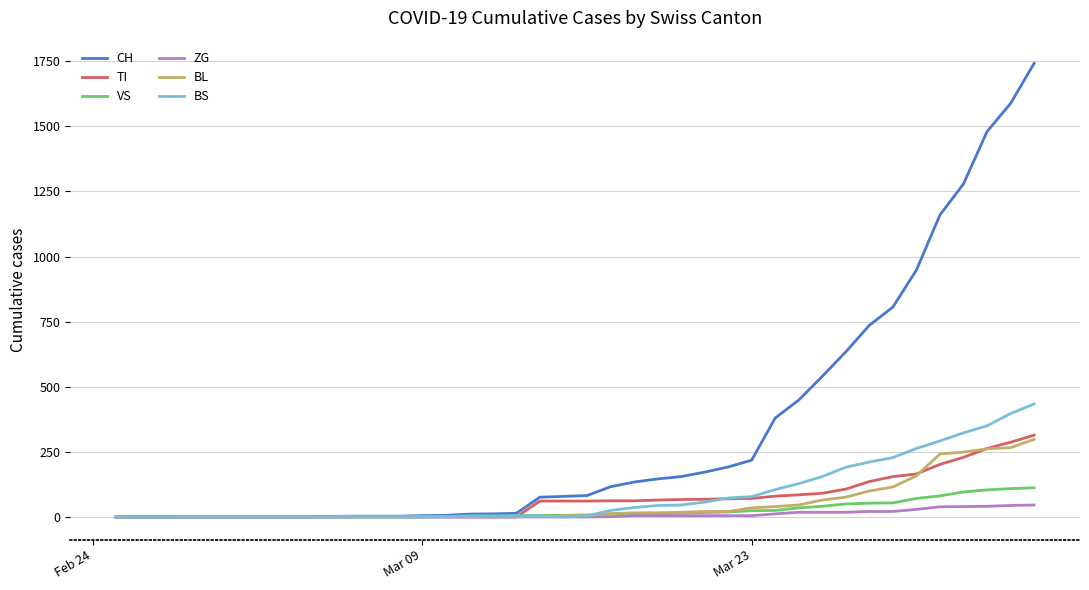

Which series has the widest spread of values?

CH